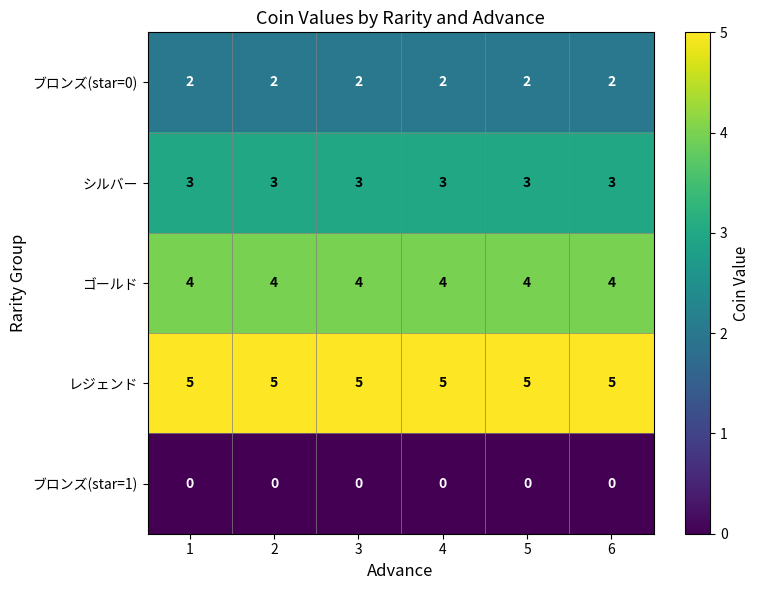

Rank the series at 4 from lowest to highest value.

ブロンズ(star=1), ブロンズ(star=0), シルバー, ゴールド, レジェンド